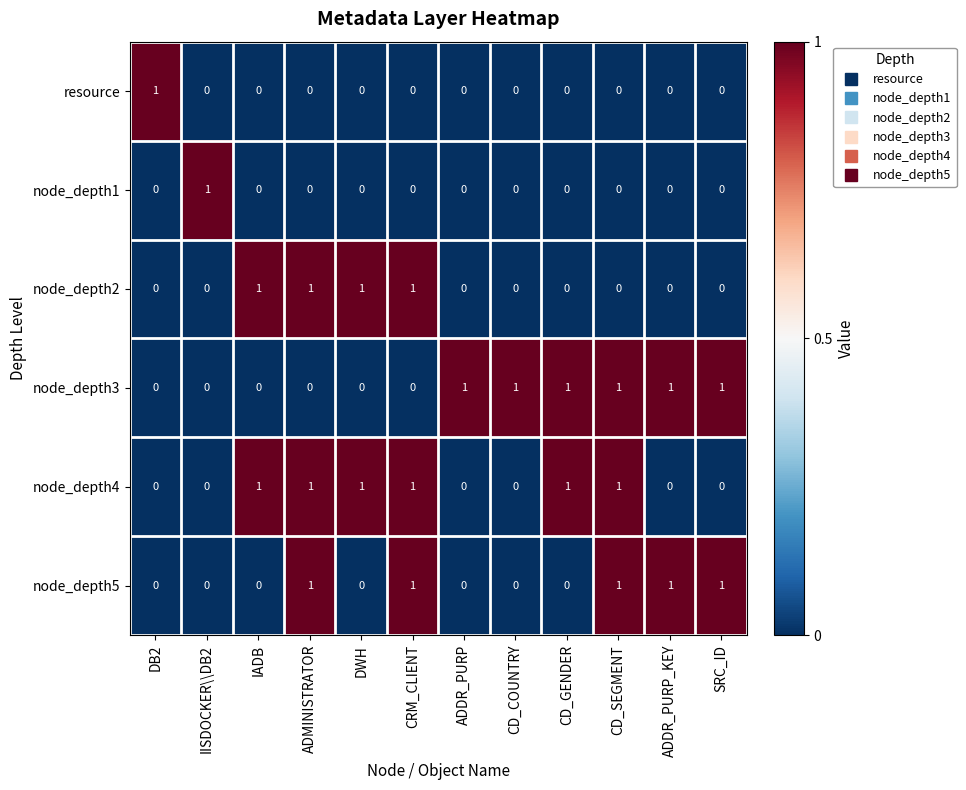

What is the difference between the highest and lowest values at IISDOCKER\\DB2?

1